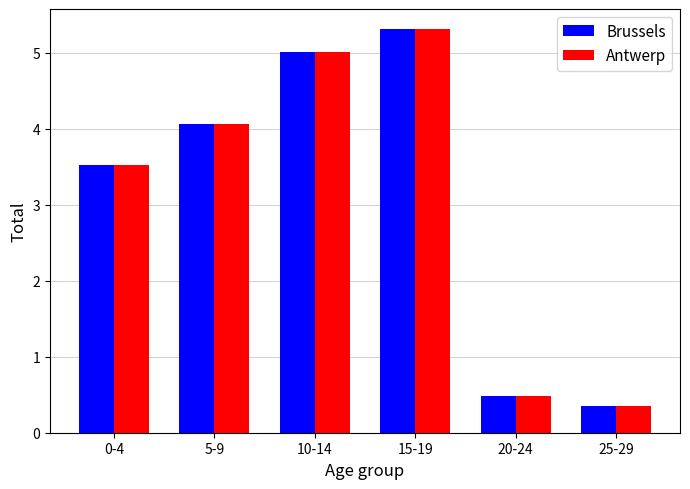

Reading left to right, extract all data points from this chart.

Brussels: 0-4=3.5	5-9=4.1	10-14=5.0	15-19=5.3	20-24=0.5	25-29=0.4
Antwerp: 0-4=3.5	5-9=4.1	10-14=5.0	15-19=5.3	20-24=0.5	25-29=0.4